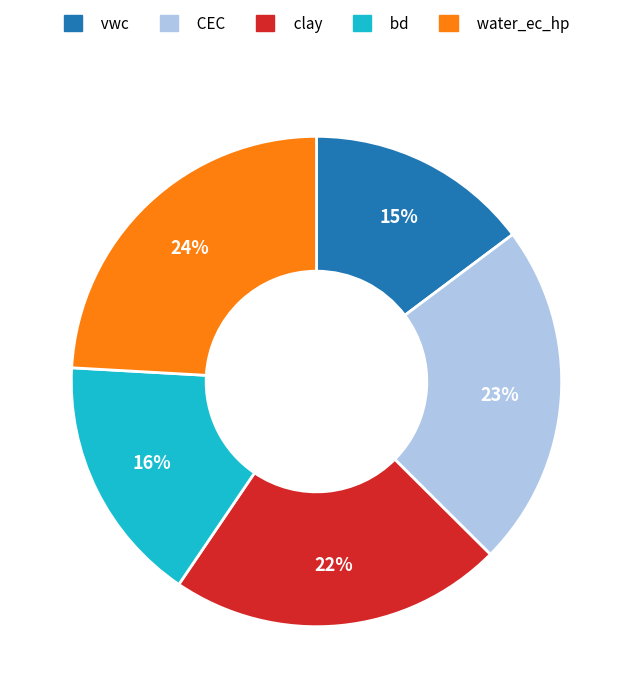

Which category has the biggest portion of the pie?

water_ec_hp